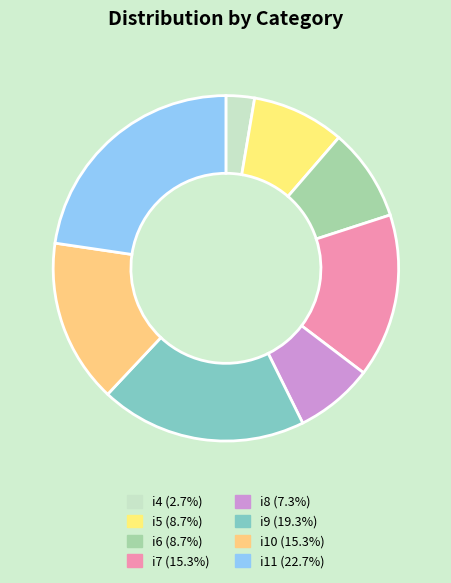

The i10 slice represents 15% of the pie. True or false?

True